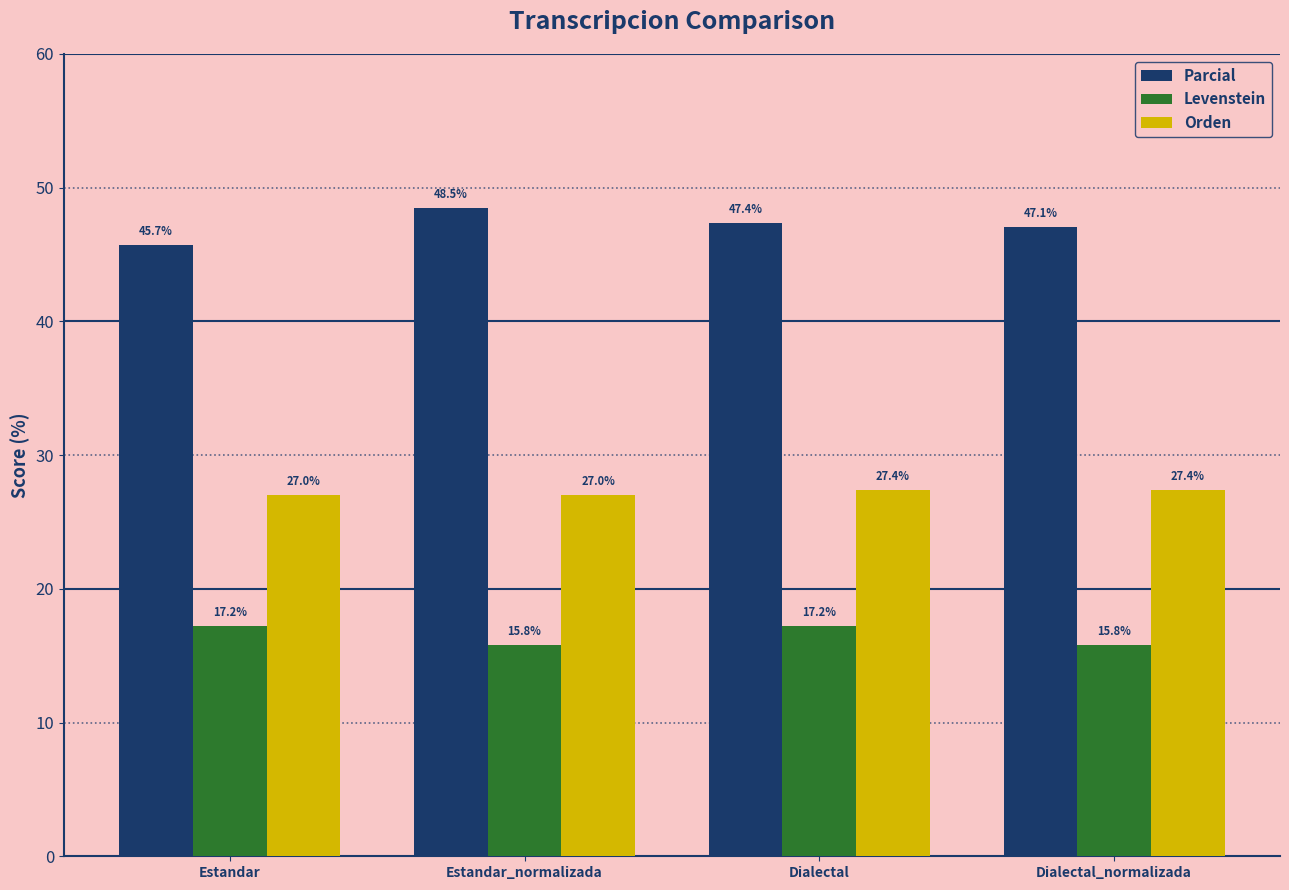

What is the difference between the highest and lowest values at Dialectal_normalizada?

31.3